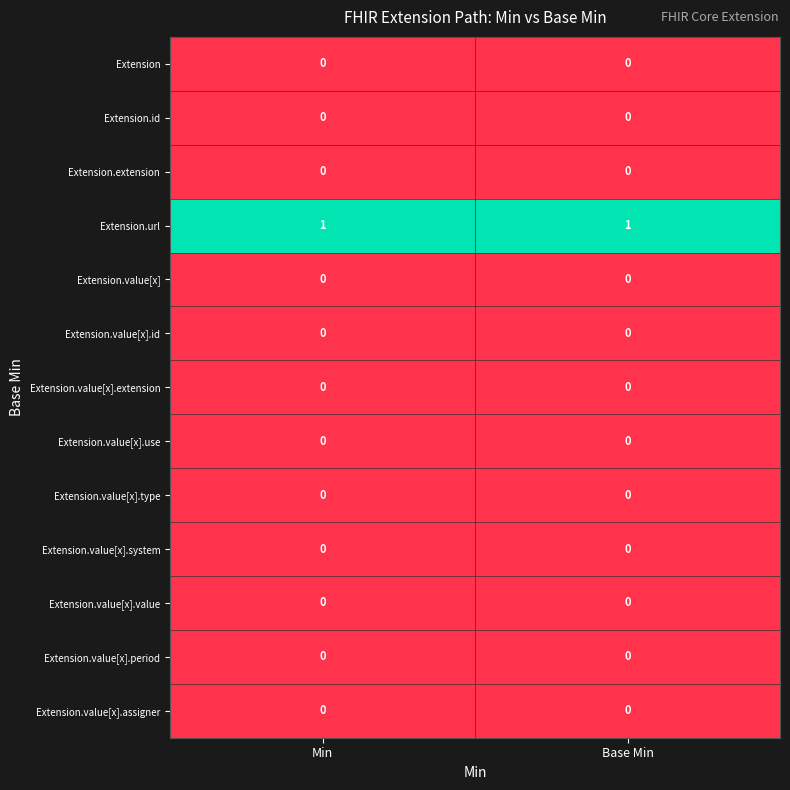

How many series are shown in this chart?

13